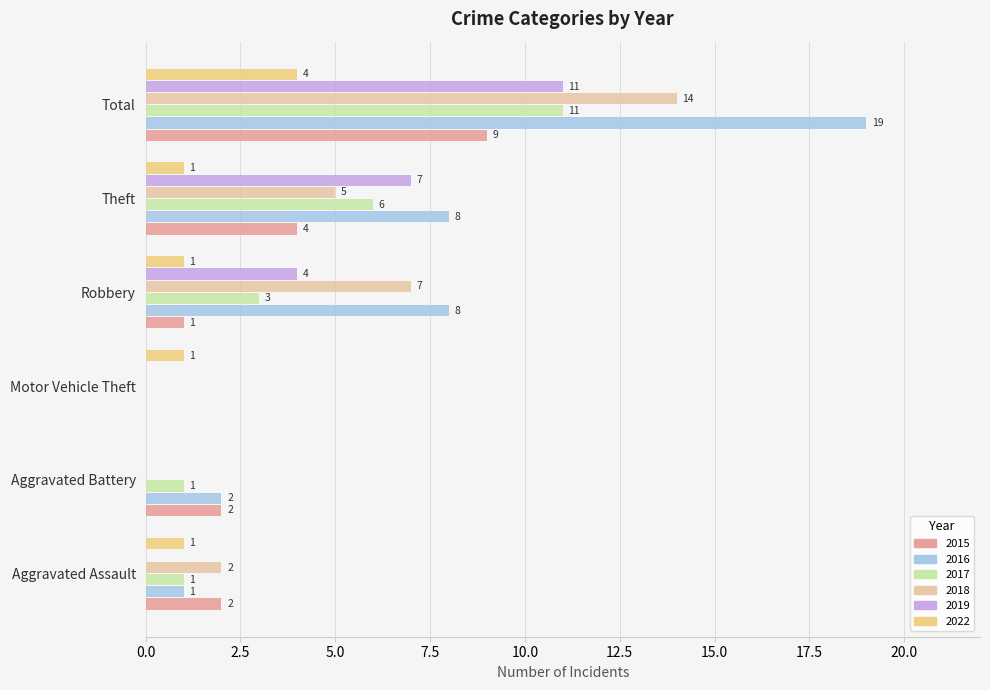

Is the value of 2017 at Motor Vehicle Theft greater than the value of 2022 at Motor Vehicle Theft?

No